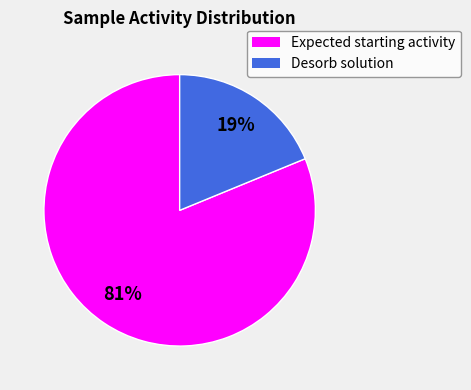

Do Desorb solution and Expected starting activity together represent more than half of the pie?

Yes